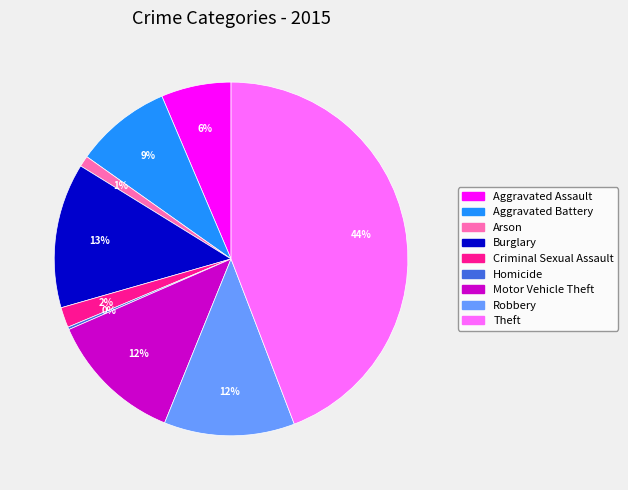

To the nearest percent, what portion does Motor Vehicle Theft represent?

12%